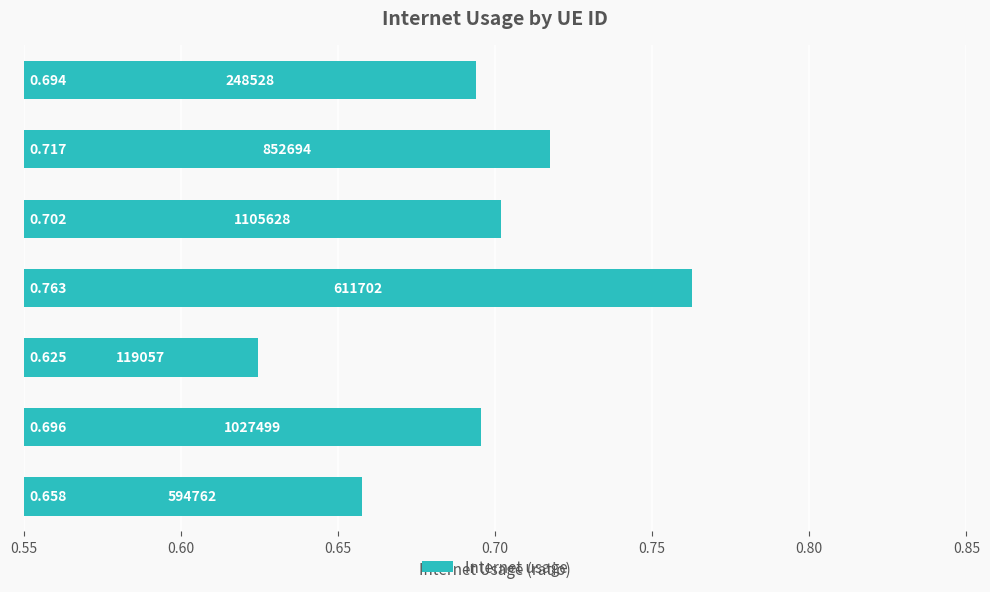

Are the bars horizontal?

Yes